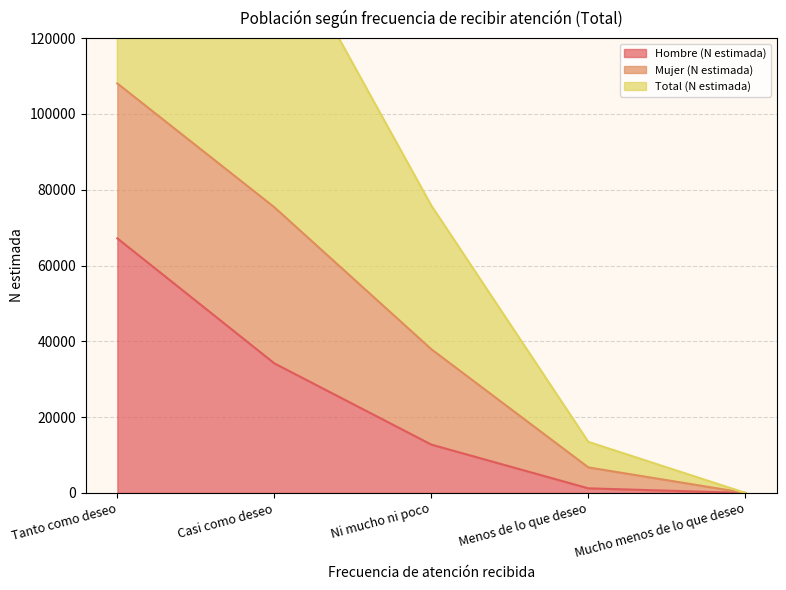

What is the highest value of the Hombre (N estimada) series?

67187